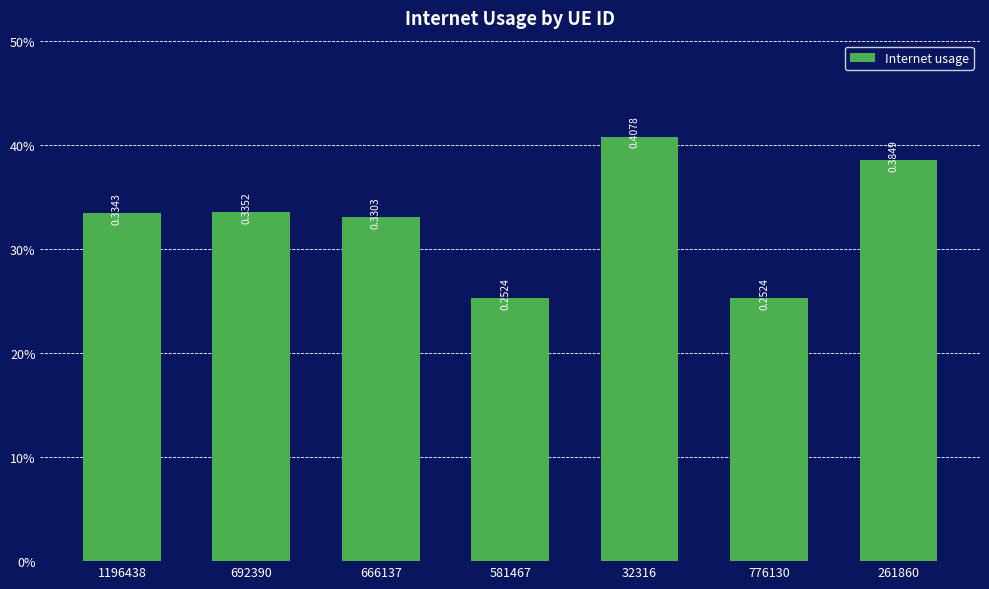

Reading right to left, transcribe all the data shown in this chart.

261860=0.4	776130=0.3	32316=0.4	581467=0.3	666137=0.3	692390=0.3	1196438=0.3